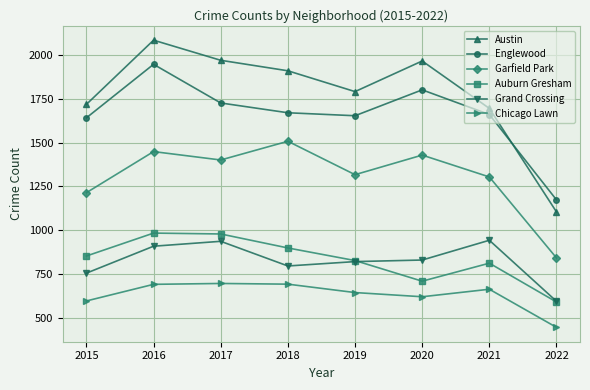

What is the value of the Chicago Lawn point at the 3rd from the left?

695